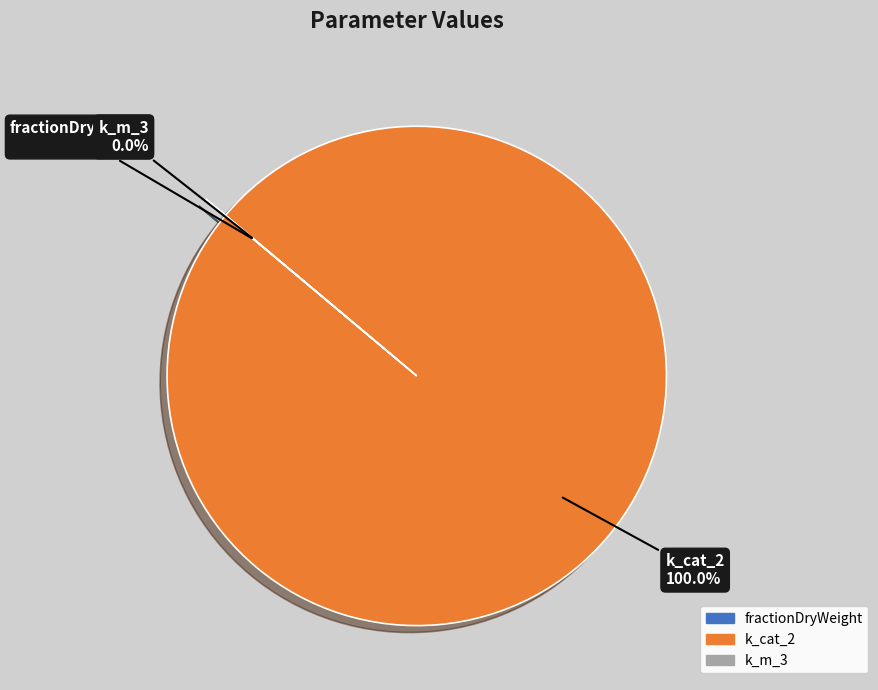

How many segments does this pie chart have?

3